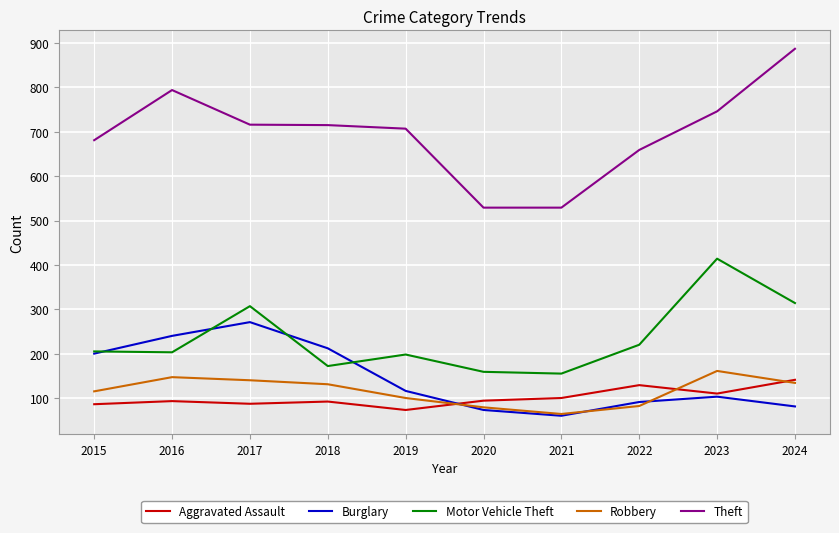

What are all the series names shown in the legend?

Aggravated Assault, Burglary, Motor Vehicle Theft, Robbery, Theft